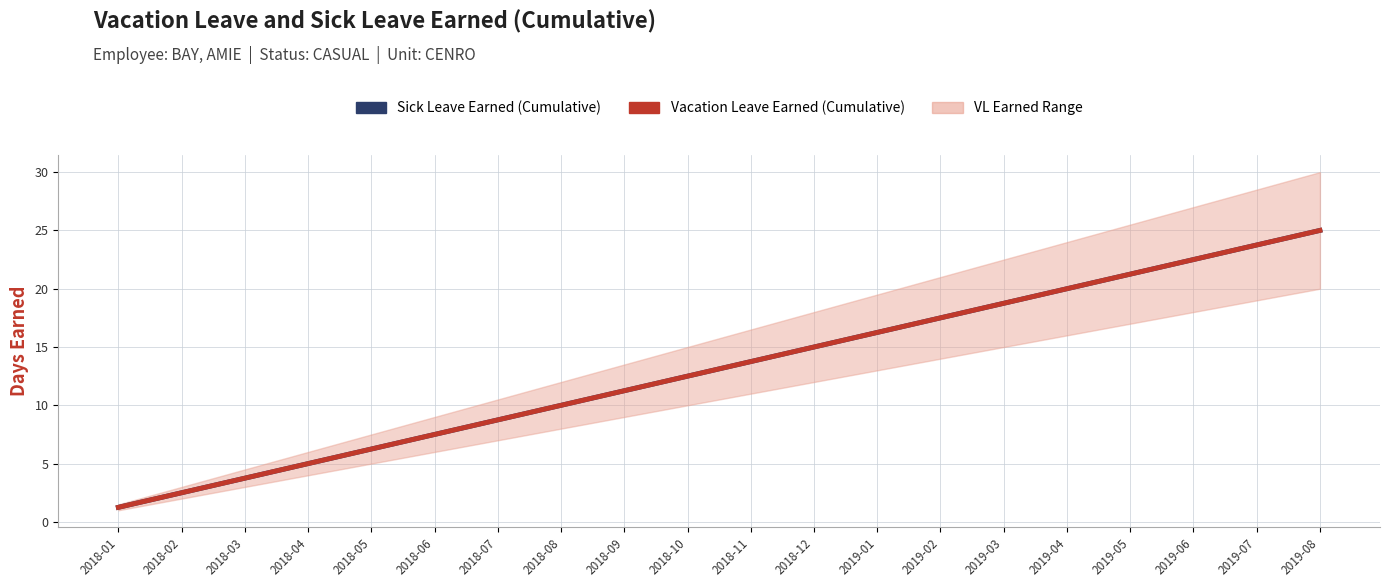

What is the label of the 7th point from the right?

2019-02